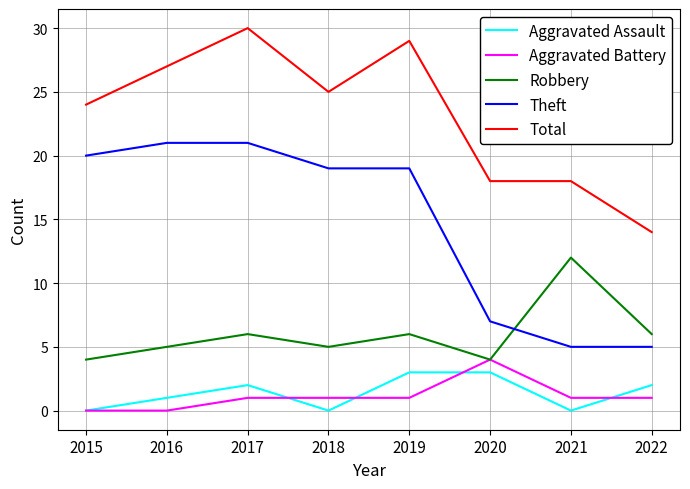

True or false: Robbery has more than 0 interior local peaks.

True